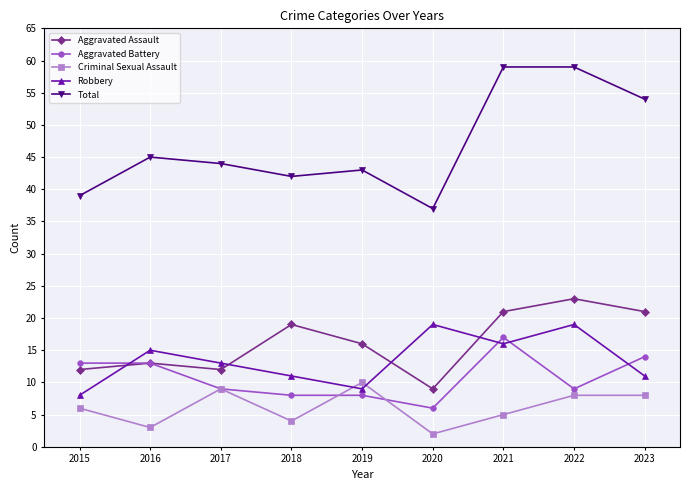

True or false: Robbery and Total cross at least once.

False